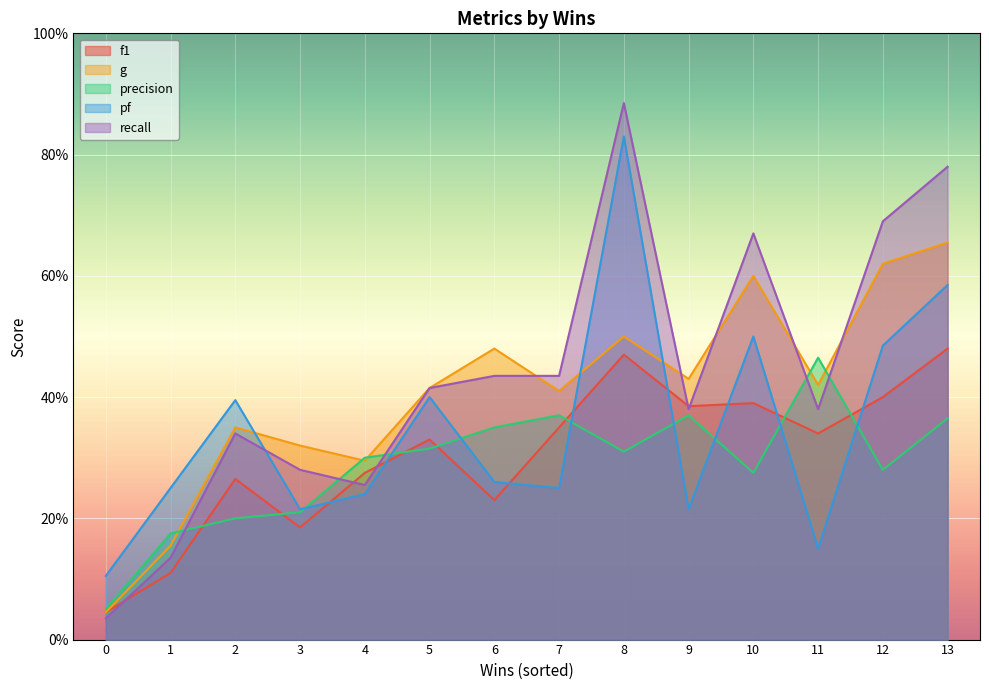

At how many categories does at least one series exceed 0?

14